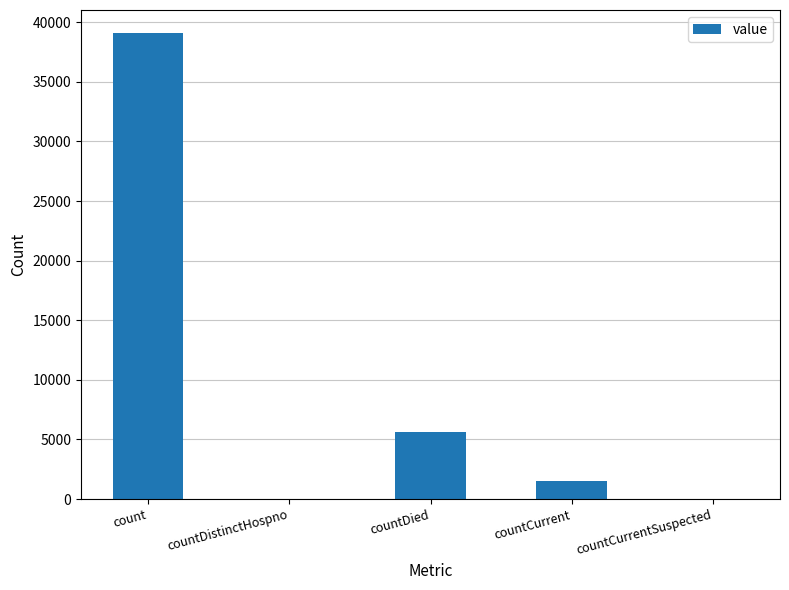

Is it true that the value at countCurrentSuspected is -15246?

False